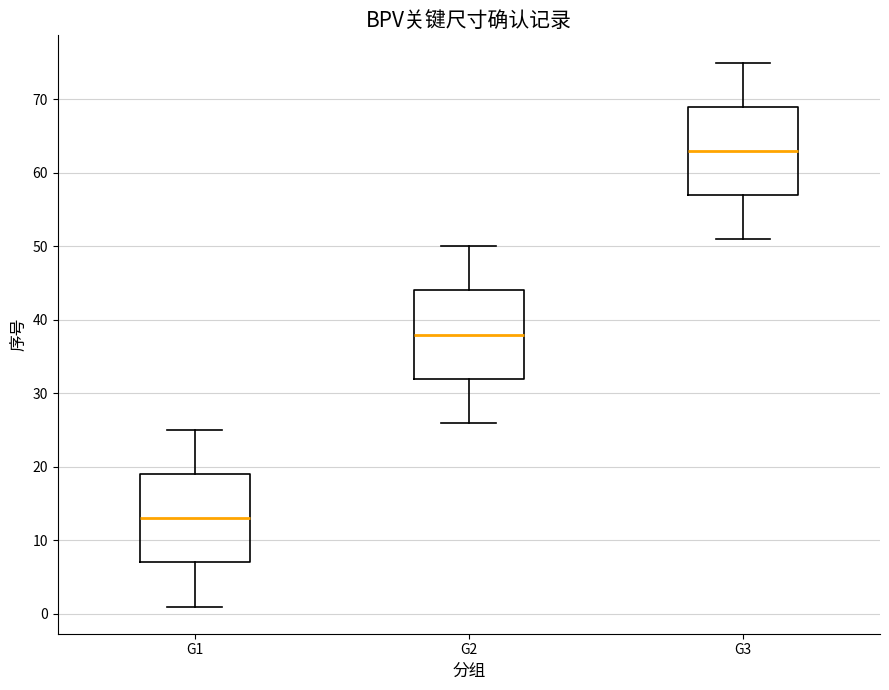

Which box has the highest median line?

G3